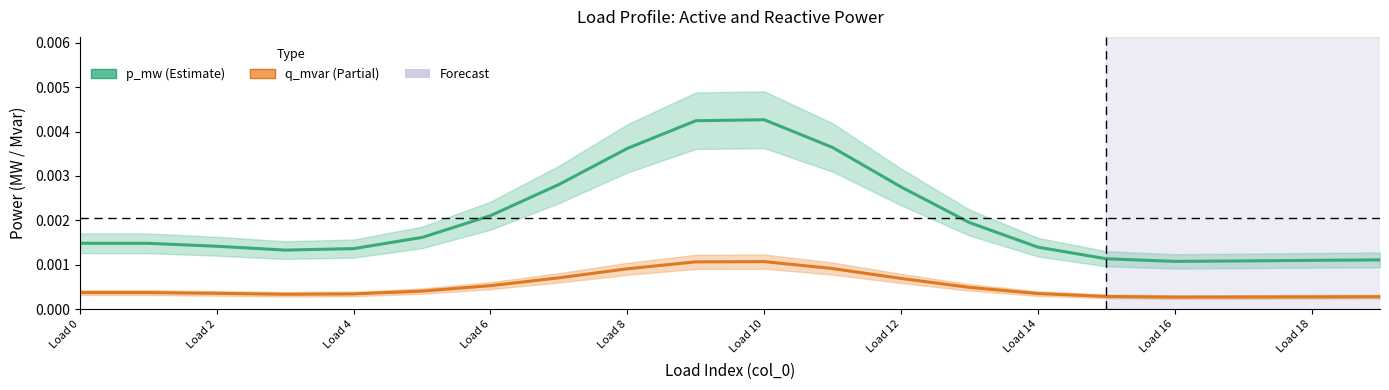

How many interior local valleys does the q_mvar (Partial) series have?

2